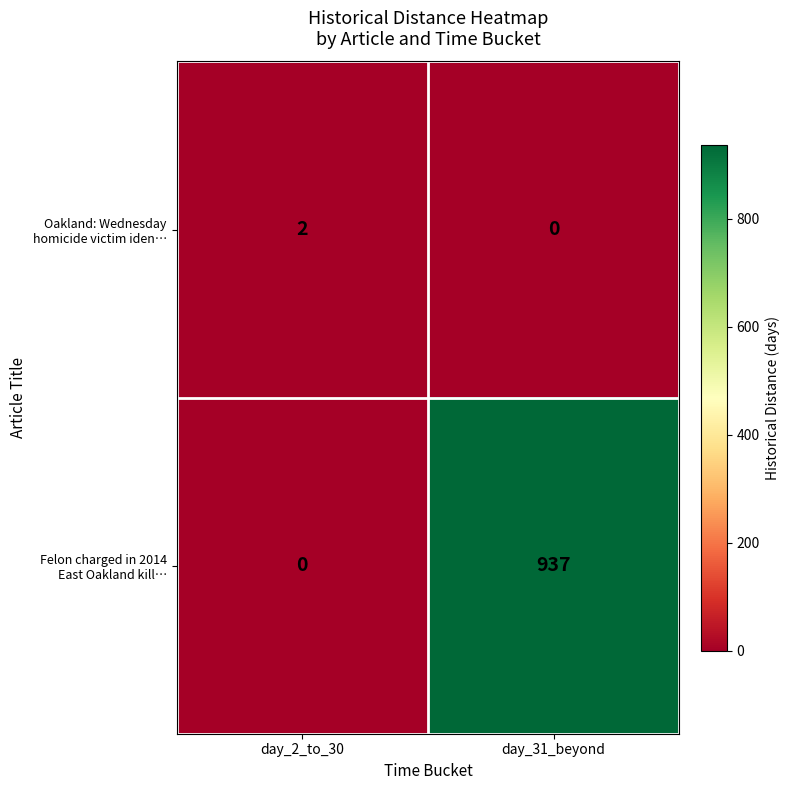

What is the greatest value displayed?

937